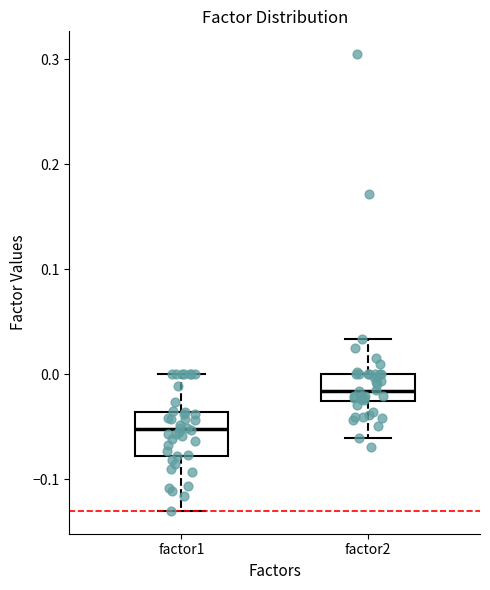

Reading left to right, transcribe this box plot: for each box, give where its median line is, the range the box spans, and where its two whiskers end, as read against the y-axis. The values are not printed on the chart, so give them approximately, as read against the axis.

factor1: median -0.05, box -0.08 to -0.04, whiskers -0.13 to 0.00
factor2: median -0.02, box -0.03 to 0.00, whiskers -0.06 to 0.03